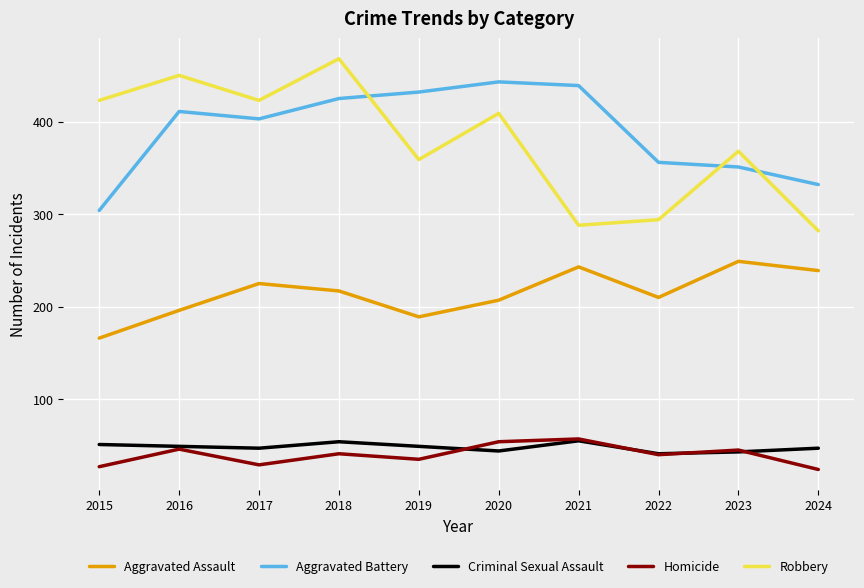

What is the spread (max minus min) of values at 2019?

397